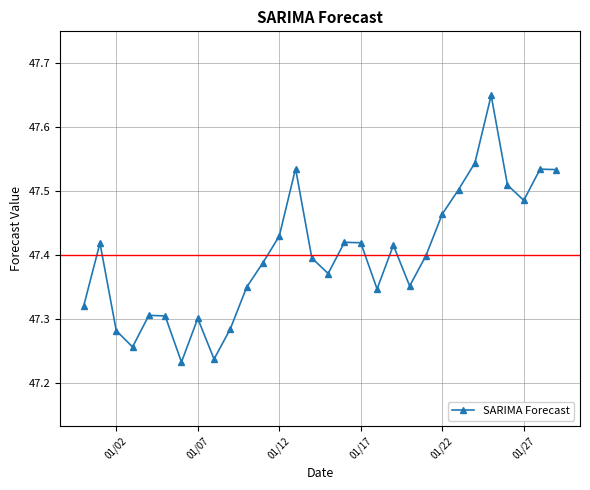

What is the difference between the second highest and second lowest values?

0.3